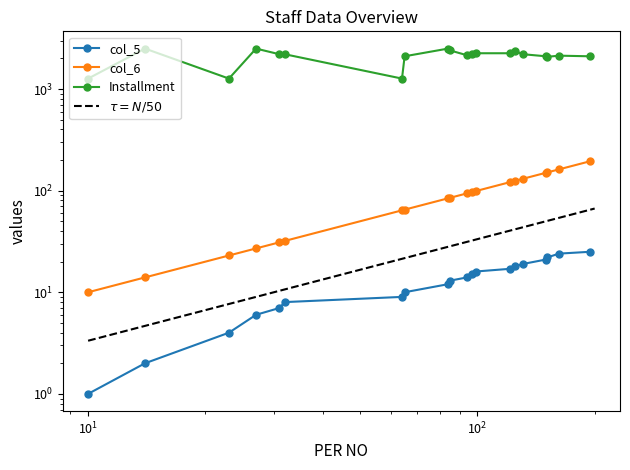

At how many categories does at least one series exceed 1783?

17